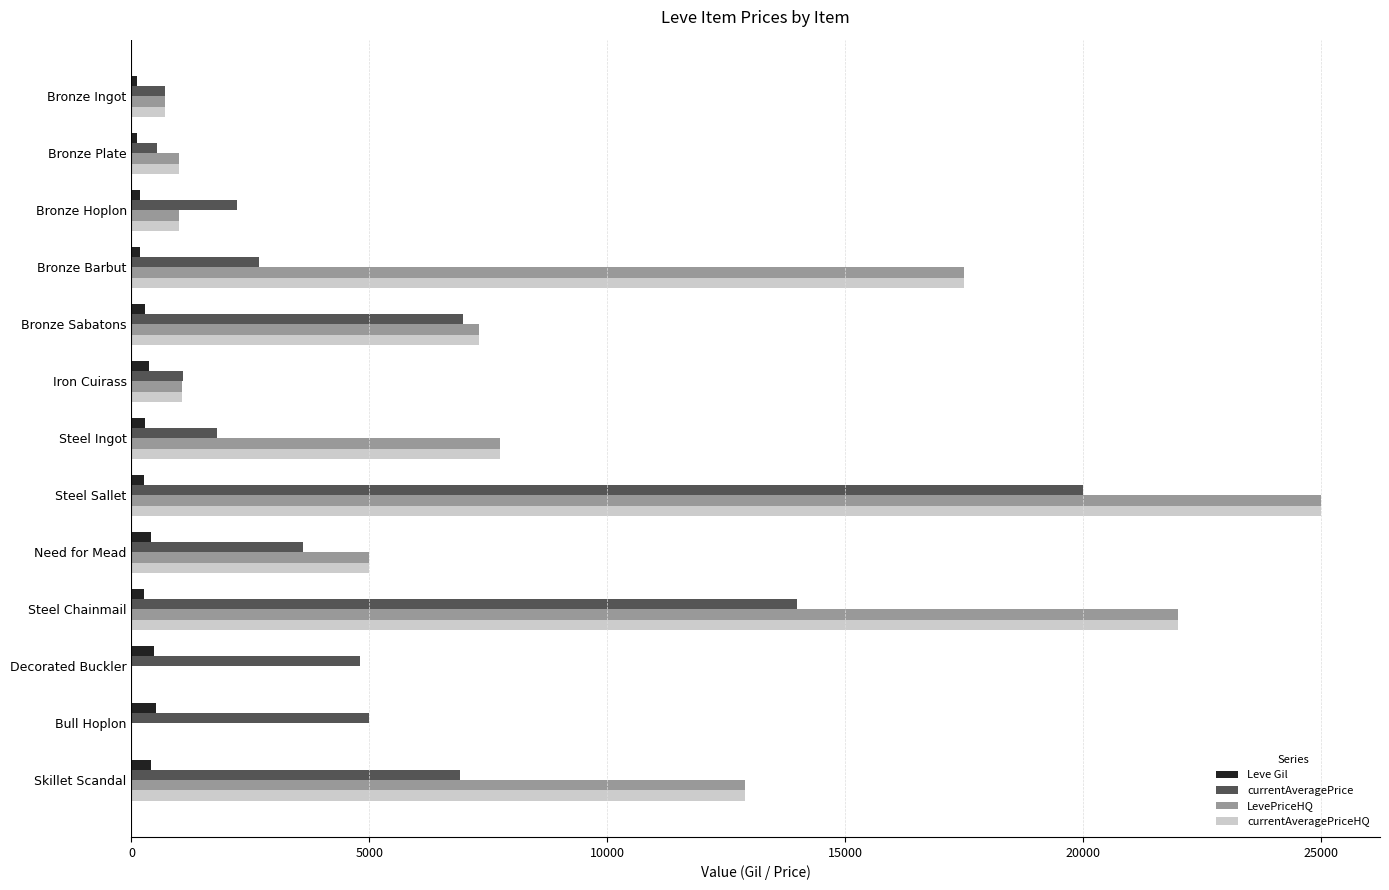

How many categories are shown in the chart?

13